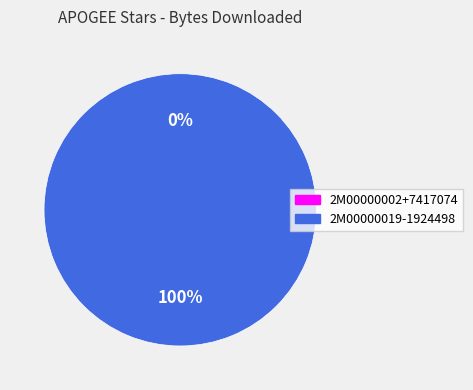

Combined, do 2M00000019-1924498 and 2M00000002+7417074 account for over 50%?

Yes